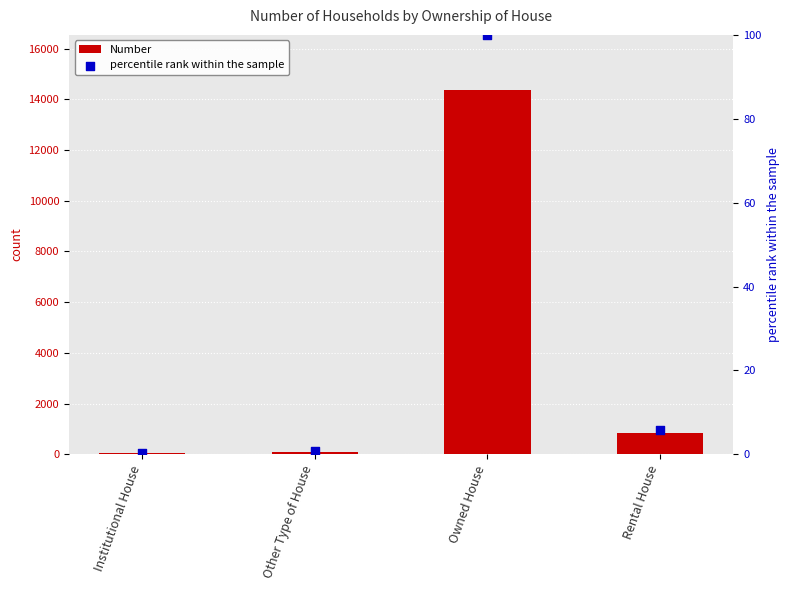

At which category is the sum across all series the highest?

Owned House